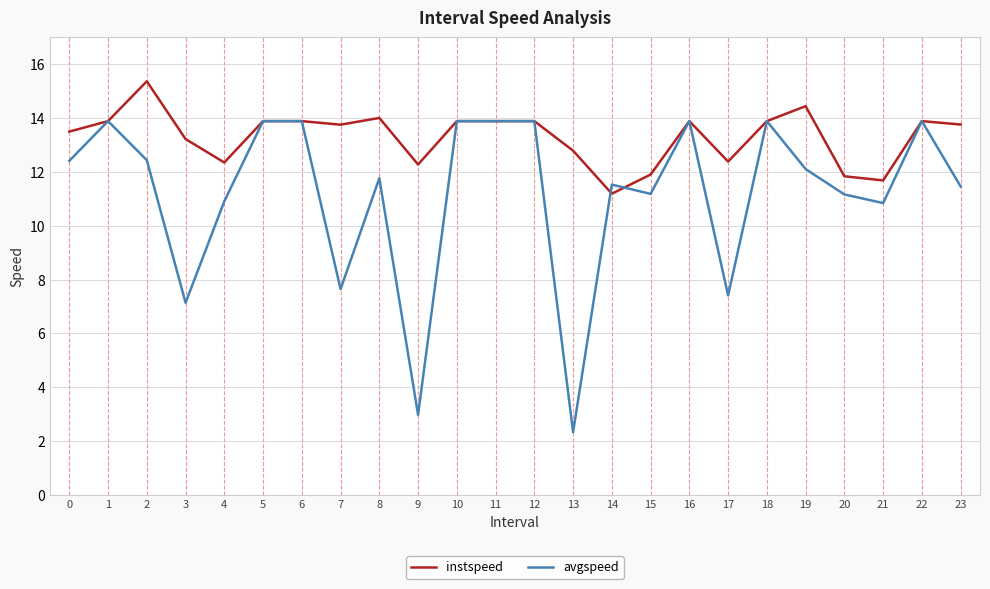

The avgspeed series shows 13.9 at 10. True or false?

True